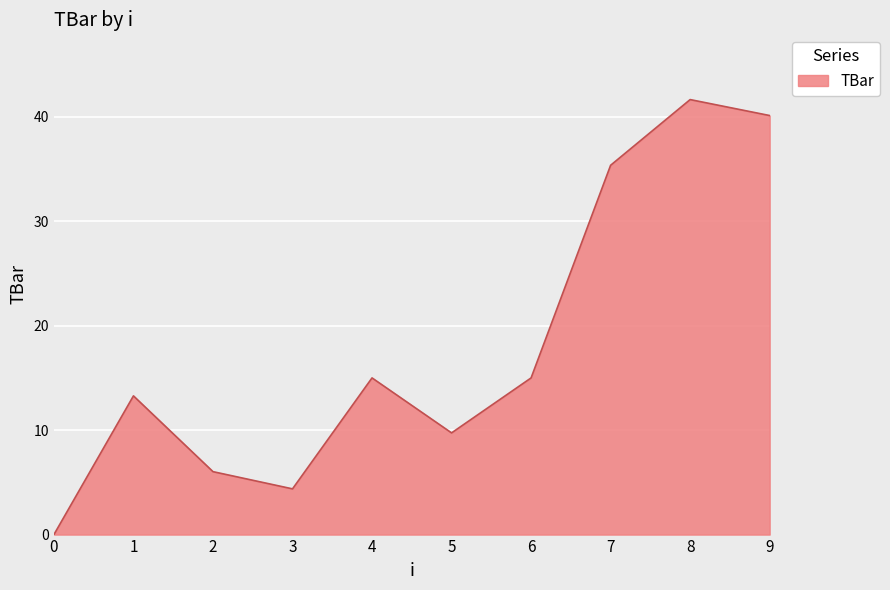

At which category does the data reach its first local valley?

3